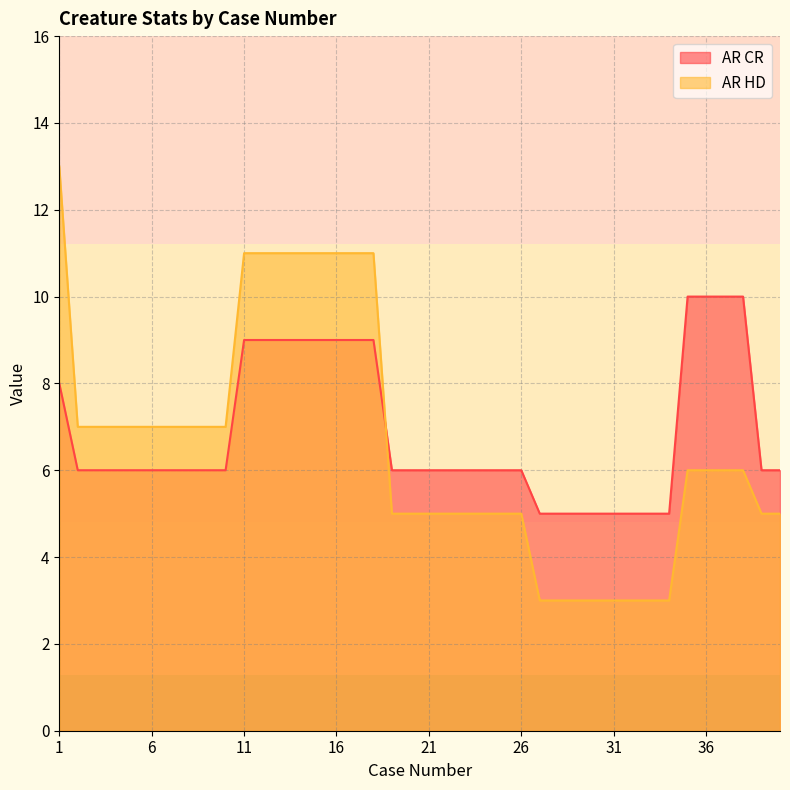

Which series has the largest range (max minus min)?

AR HD